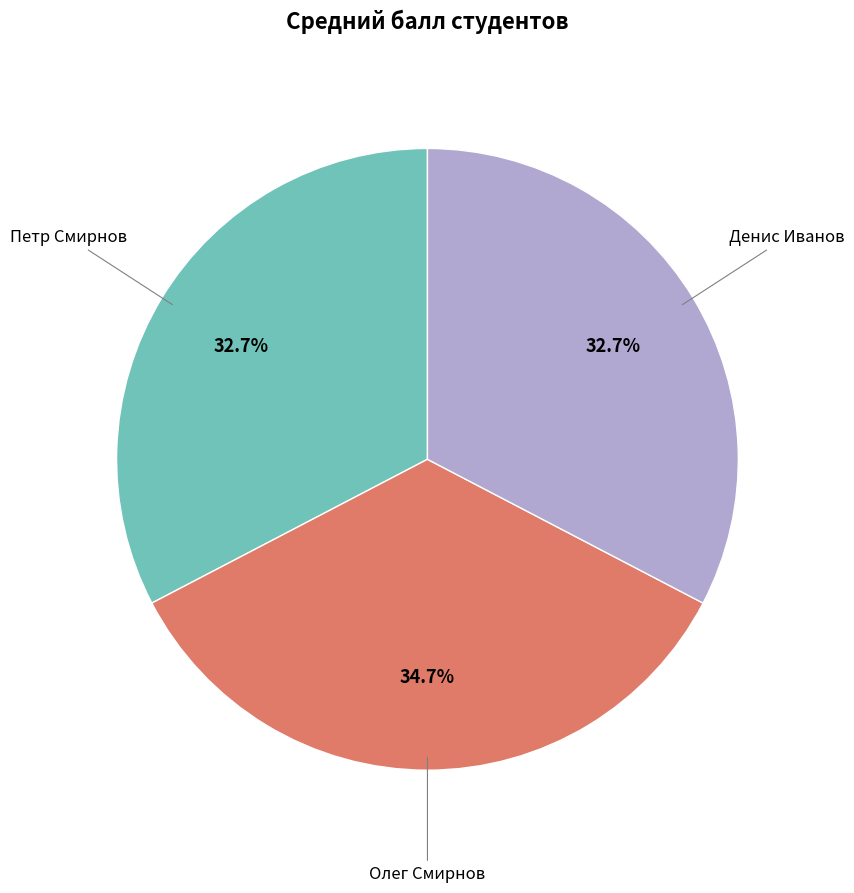

How many slices are in this pie chart?

3